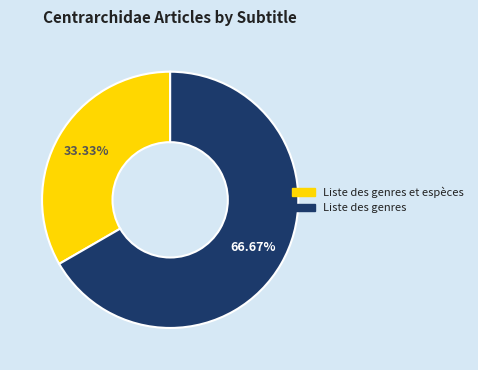

Does Liste des genres represent more than half of the total?

Yes